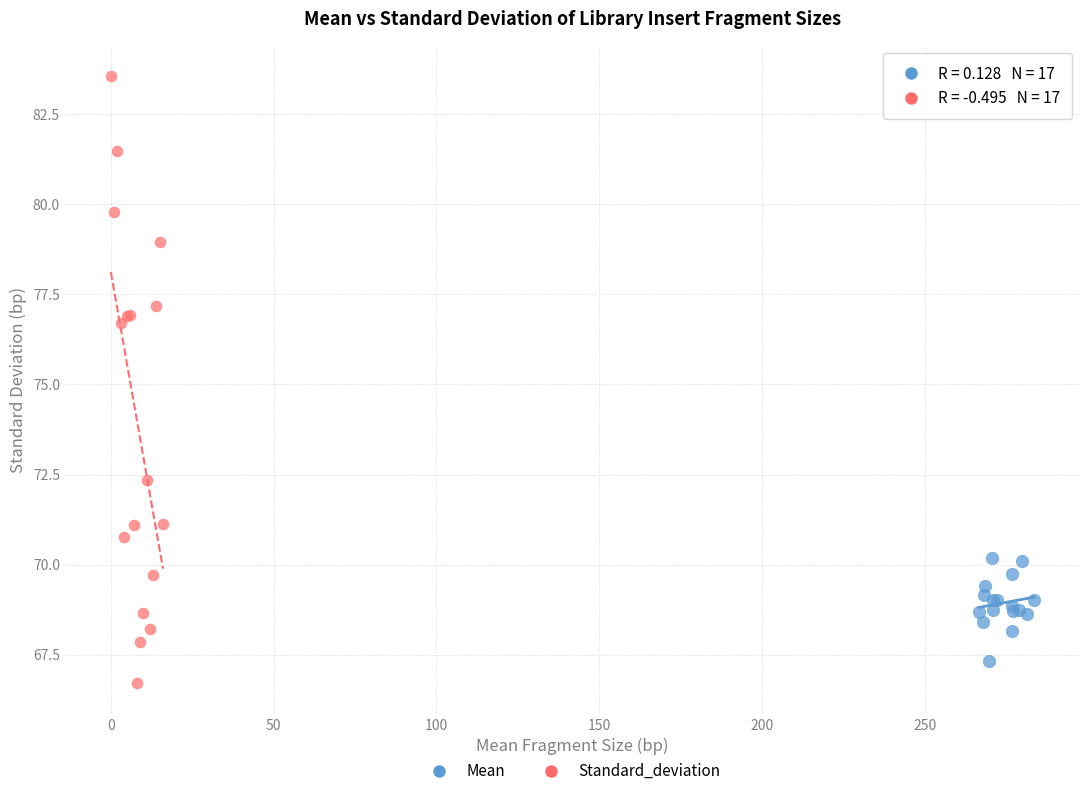

Which series has the largest Y range (max minus min)?

Standard_deviation